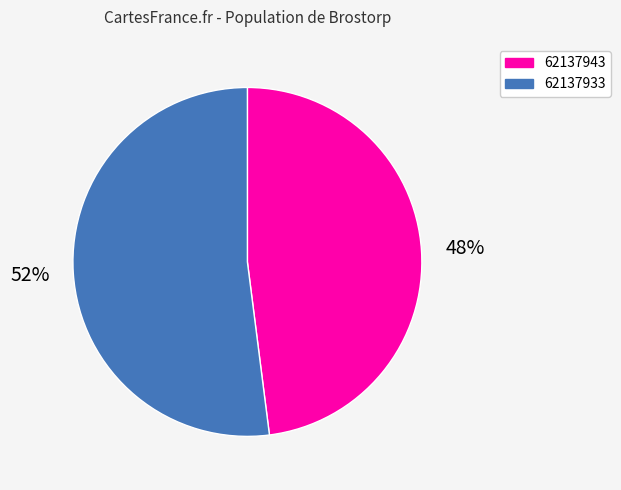

What is the smallest slice in the pie chart?

62137943